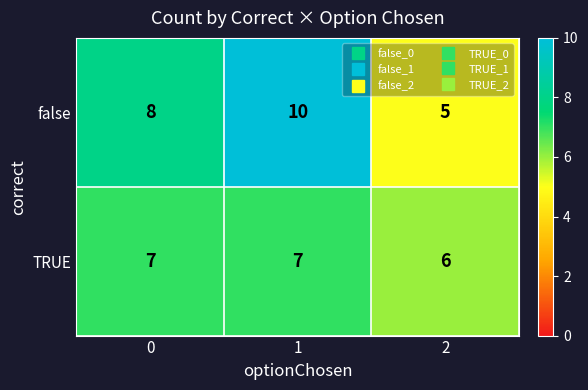

List the series in order of their peak value, lowest first.

TRUE, false